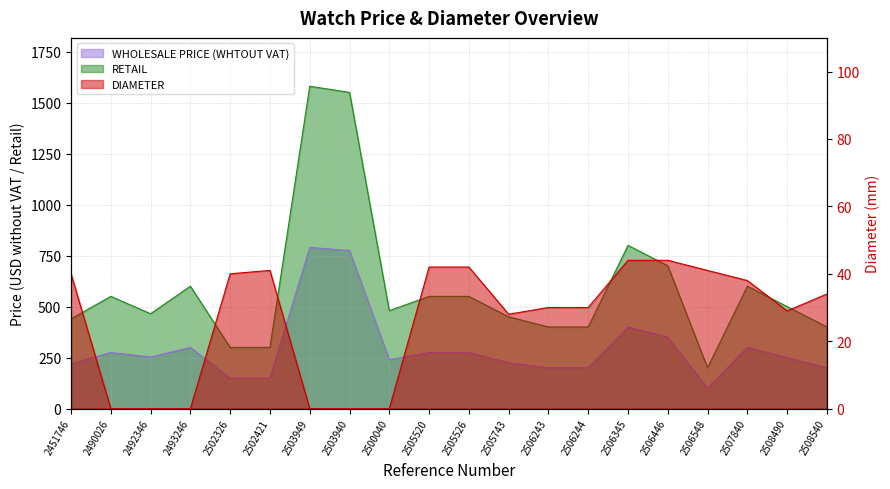

What is the label of the 18th point from the left?

2507840